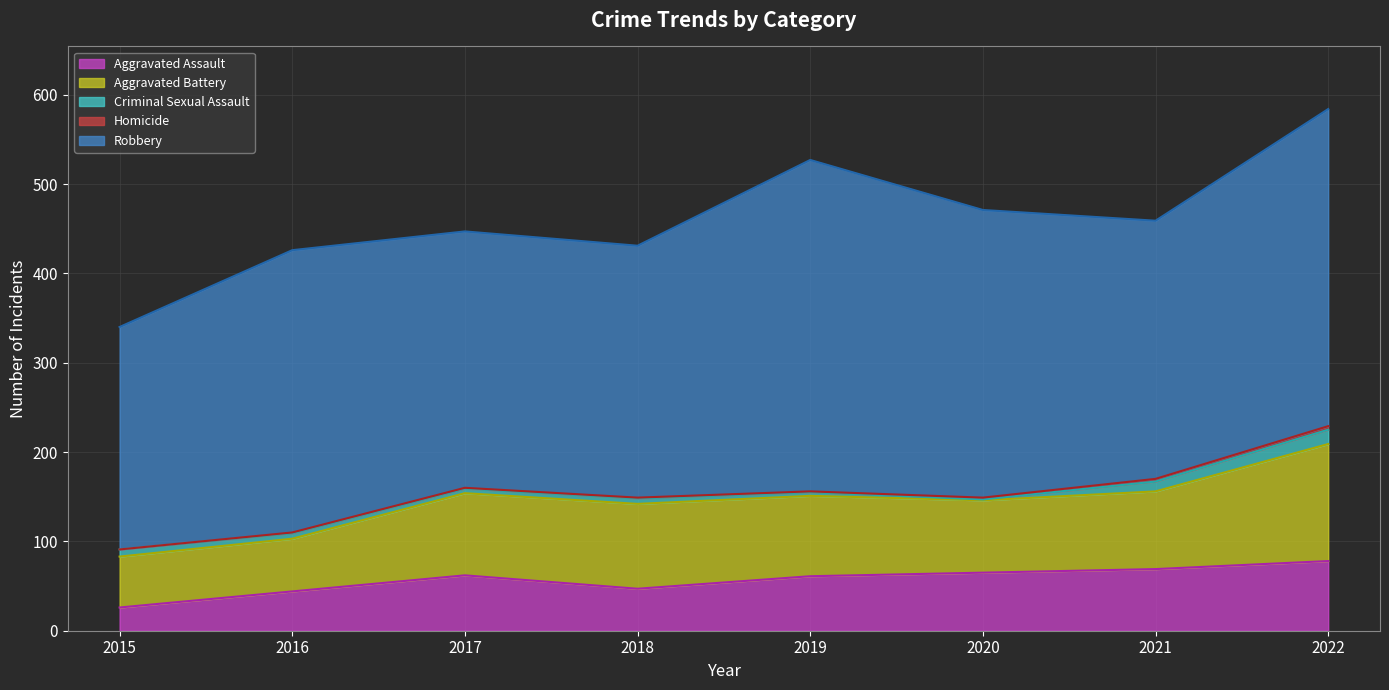

Reading left to right, what are all the values shown in this chart?

Aggravated Assault: 26	44	62	47	61	65	69	78
Aggravated Battery: 57	59	92	95	90	81	87	131
Criminal Sexual Assault: 8	6	5	6	4	1	11	16
Homicide: 0	1	1	1	1	2	3	4
Robbery: 249	316	287	282	371	322	289	355